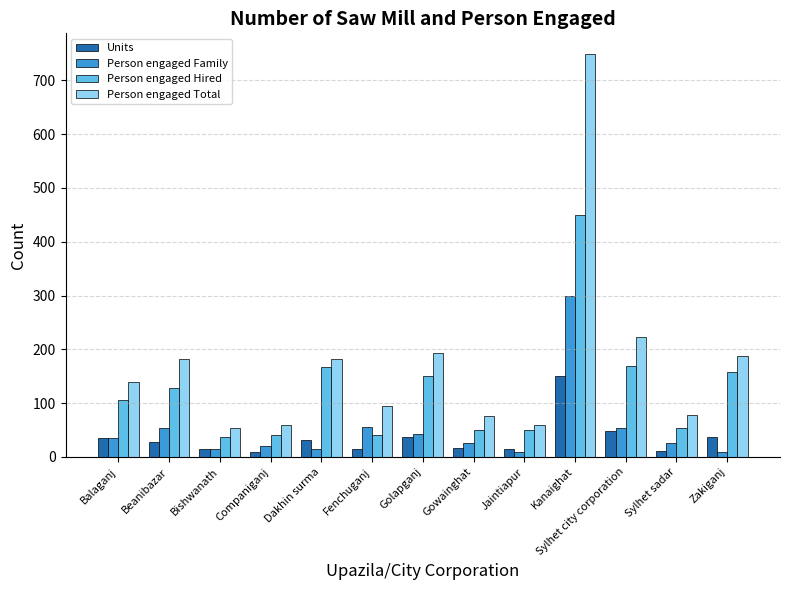

Rank the series at Zakiganj from highest to lowest value.

Person engaged Total, Person engaged Hired, Units, Person engaged Family